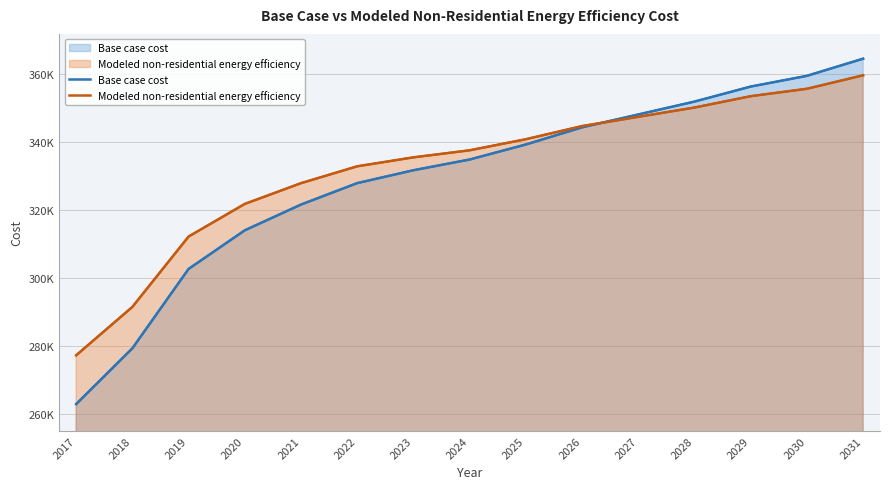

Which has a higher value, 2020 or 2019?

2020